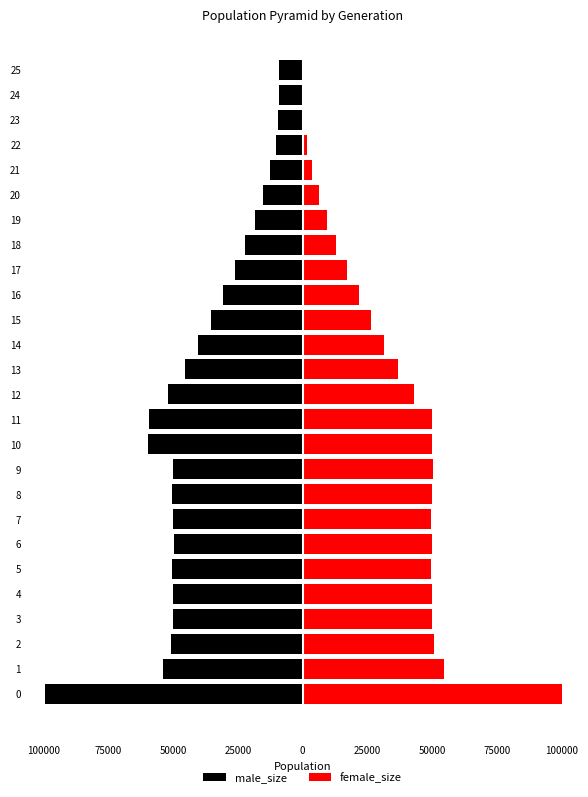

What is the label of the 9th bar from the right?

17